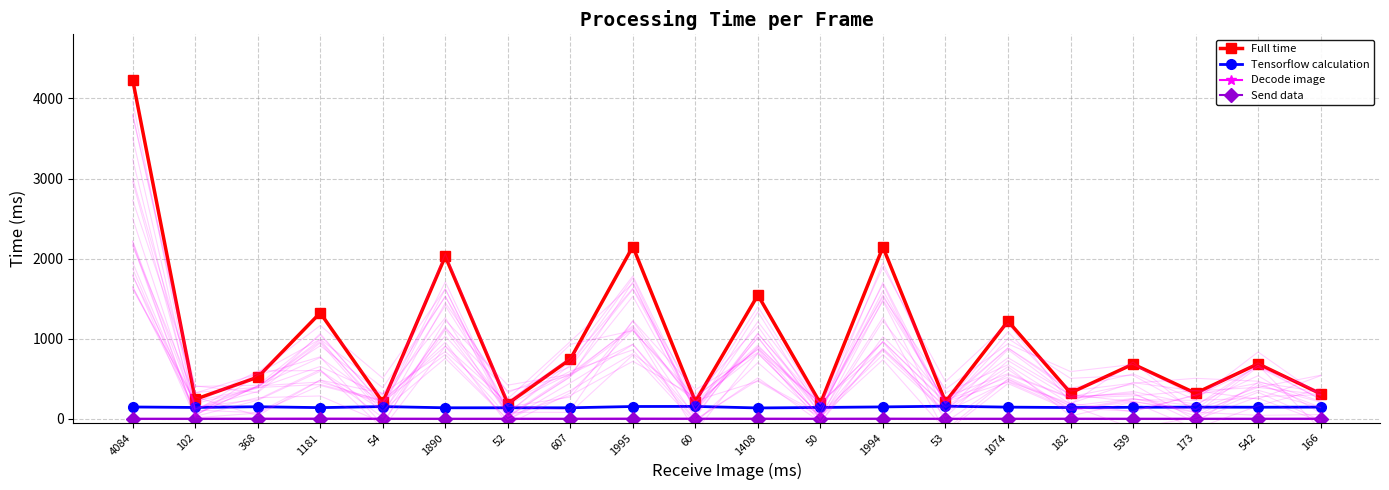

True or false: Send data and Full time cross at least once.

False